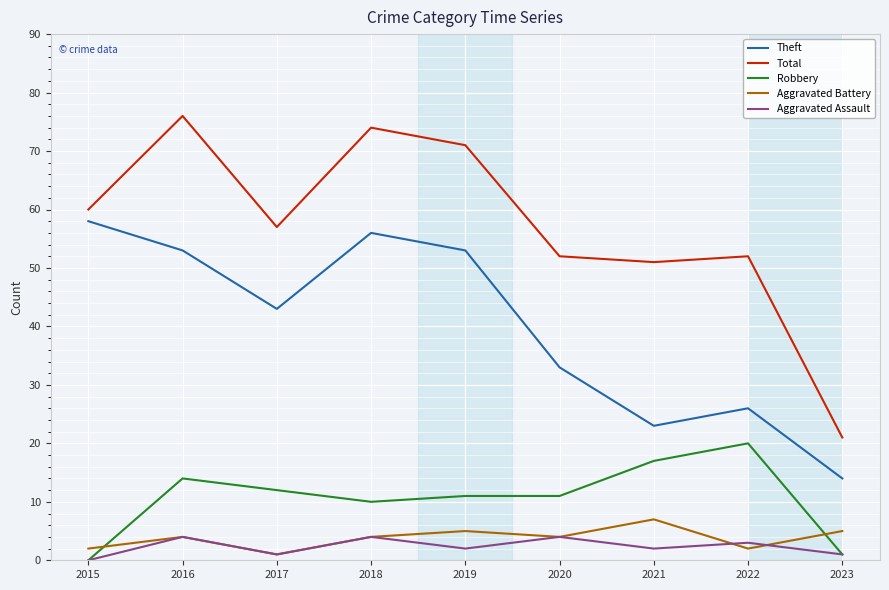

What is the difference between the second highest and second lowest values in the Aggravated Battery series?

3